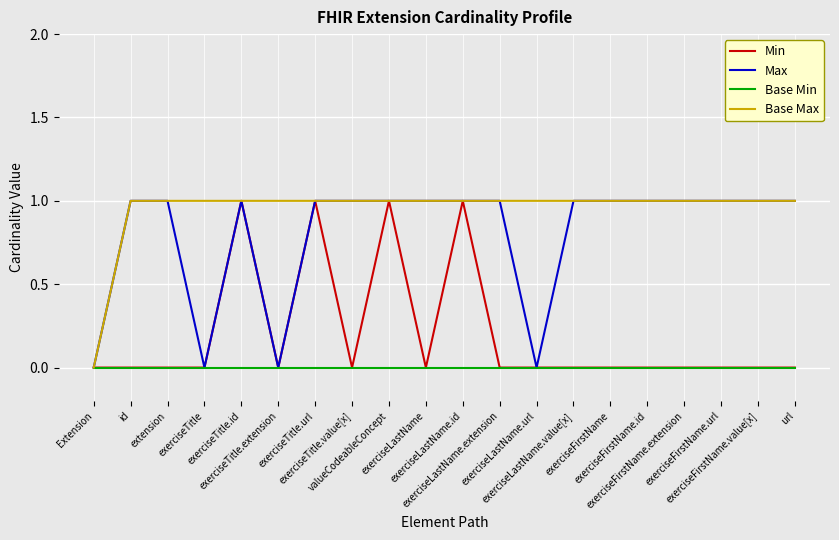

Is this an area chart (filled region under the line)?

No